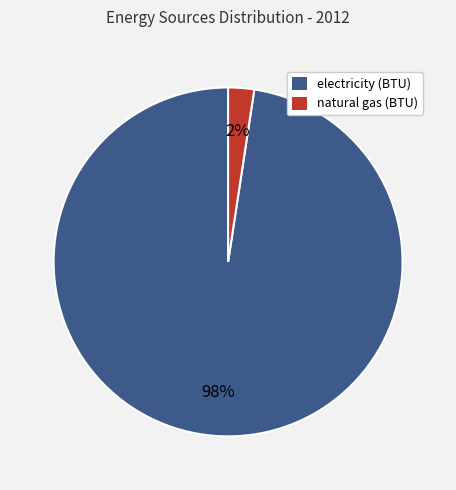

Do natural gas (BTU) and electricity (BTU) together represent more than half of the pie?

Yes